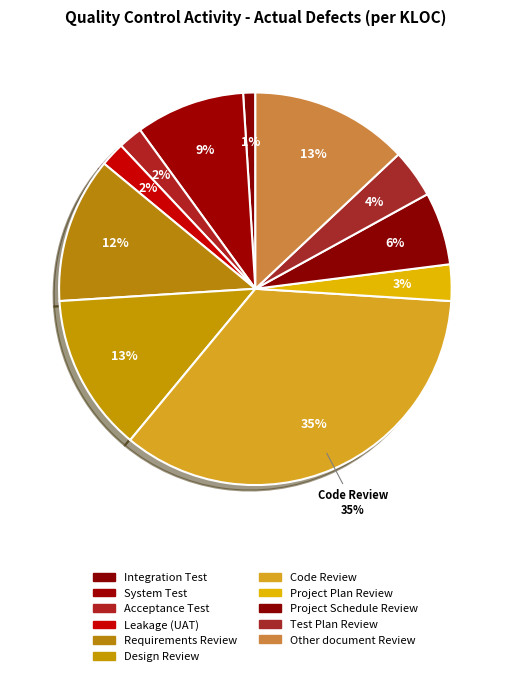

Rank the categories by value from highest to lowest.

Code Review, Design Review, Other document Review, Requirements Review, System Test, Project Schedule Review, Test Plan Review, Project Plan Review, Acceptance Test, Leakage (UAT), Integration Test